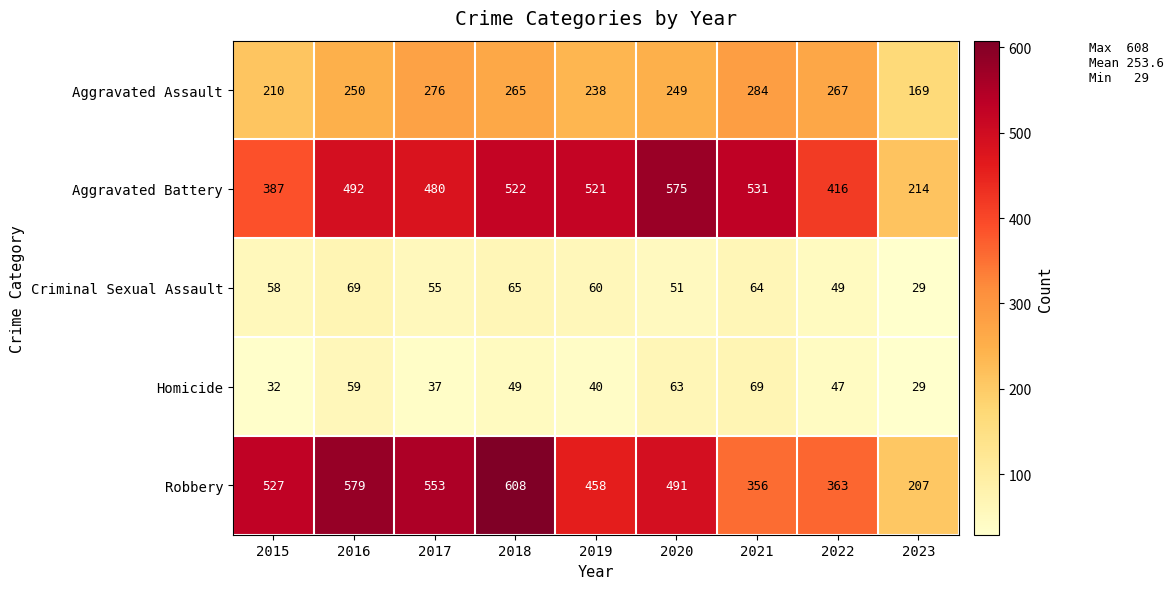

What is the maximum value for Criminal Sexual Assault?

69